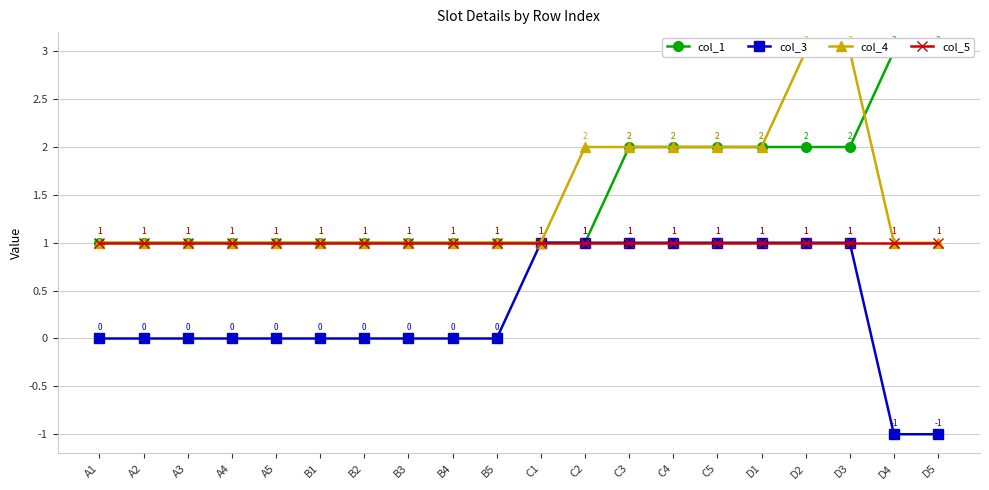

Reading left to right, transcribe all the data shown in this chart.

col_1: A1=1	A2=1	A3=1	A4=1	A5=1	B1=1	B2=1	B3=1	B4=1	B5=1	C1=1	C2=1	C3=2	C4=2	C5=2	D1=2	D2=2	D3=2	D4=3	D5=3
col_3: A1=0	A2=0	A3=0	A4=0	A5=0	B1=0	B2=0	B3=0	B4=0	B5=0	C1=1	C2=1	C3=1	C4=1	C5=1	D1=1	D2=1	D3=1	D4=-1	D5=-1
col_4: A1=1	A2=1	A3=1	A4=1	A5=1	B1=1	B2=1	B3=1	B4=1	B5=1	C1=1	C2=2	C3=2	C4=2	C5=2	D1=2	D2=3	D3=3	D4=1	D5=1
col_5: A1=1	A2=1	A3=1	A4=1	A5=1	B1=1	B2=1	B3=1	B4=1	B5=1	C1=1	C2=1	C3=1	C4=1	C5=1	D1=1	D2=1	D3=1	D4=1	D5=1